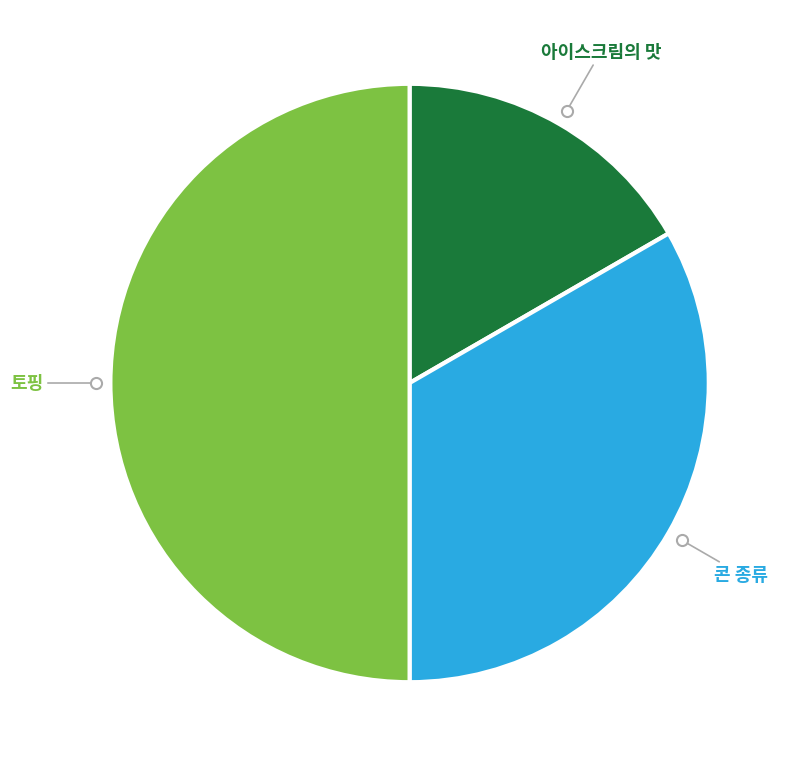

How many segments does this pie chart have?

3